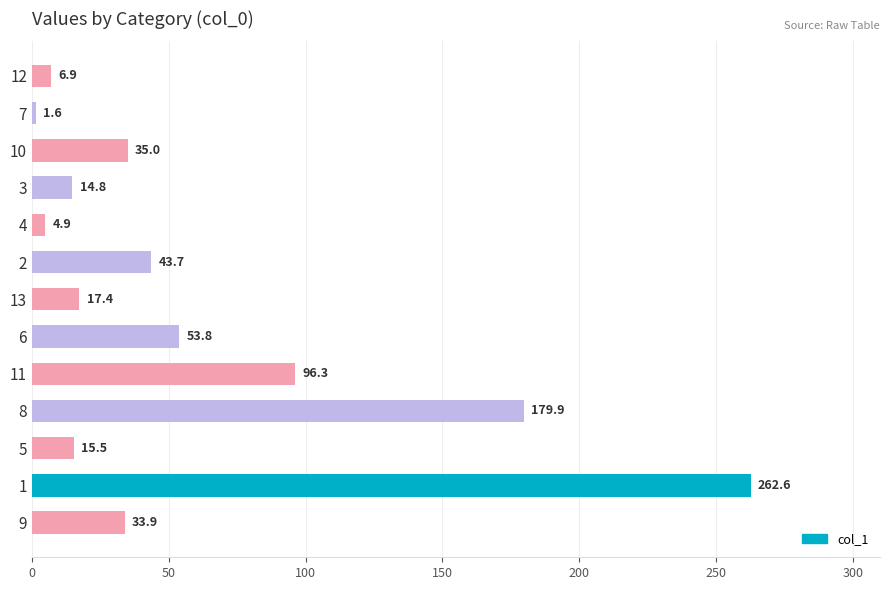

What is the ratio of the value at 11 to the value at 12?

14.0